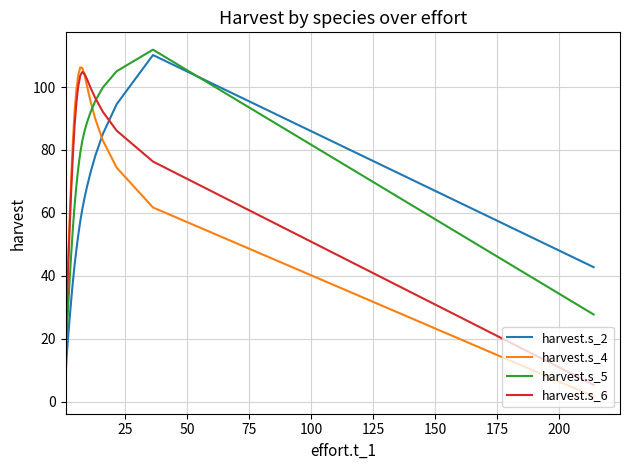

How many lines are shown in the chart?

4